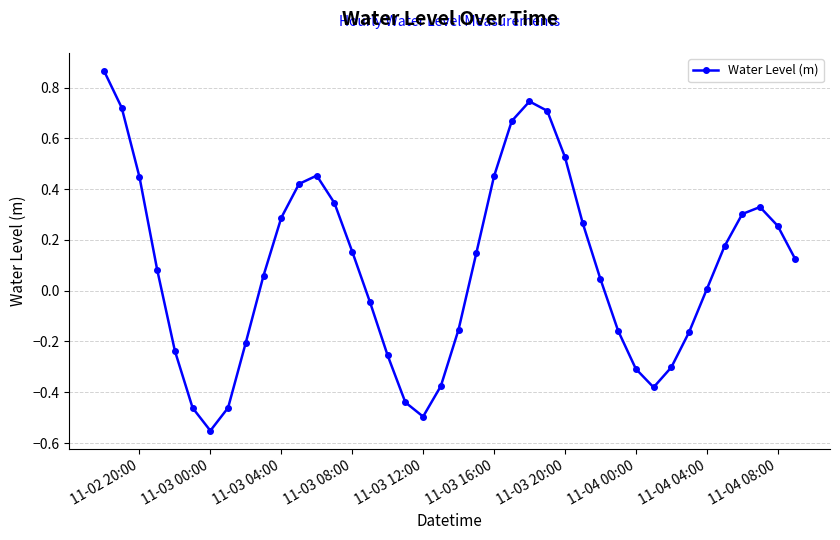

Count the number of categories in the chart.

40